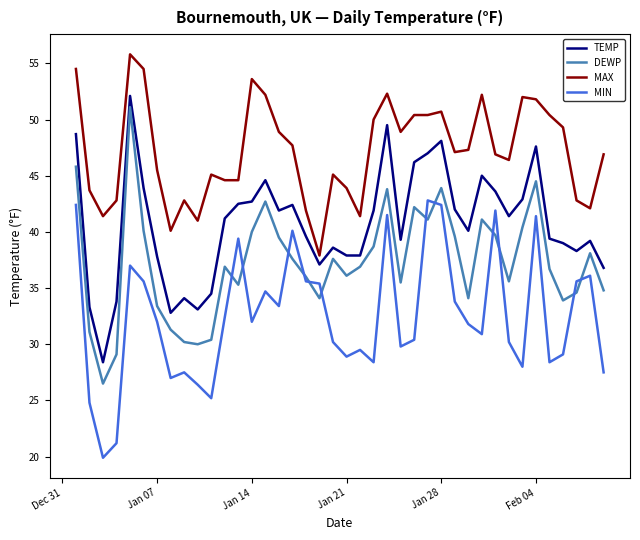

True or false: TEMP and DEWP intersect in this chart.

False